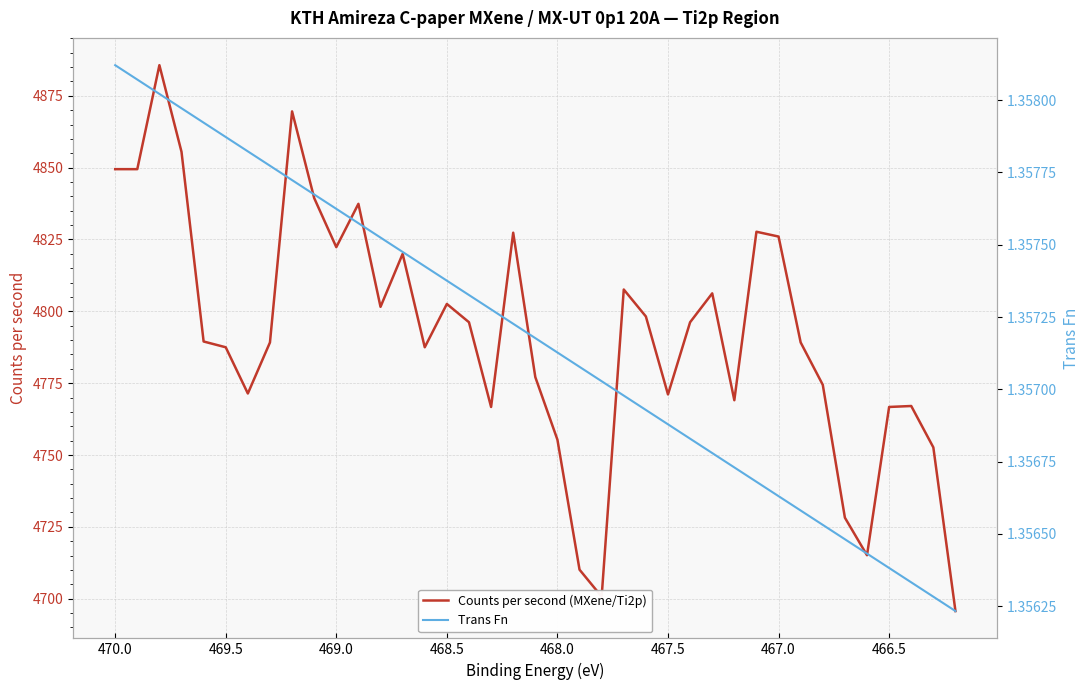

Is it true that Trans Fn equals 1.4 at 467.0?

True